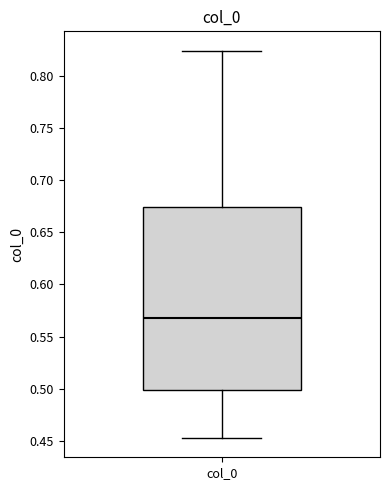

Read this box plot against the y-axis: the position of the median line, the range covered by the box, and the ends of both whiskers. The values are not printed on the chart, so give them approximately, as read against the axis.

median 0.570, box 0.500 to 0.675, whiskers 0.455 to 0.825